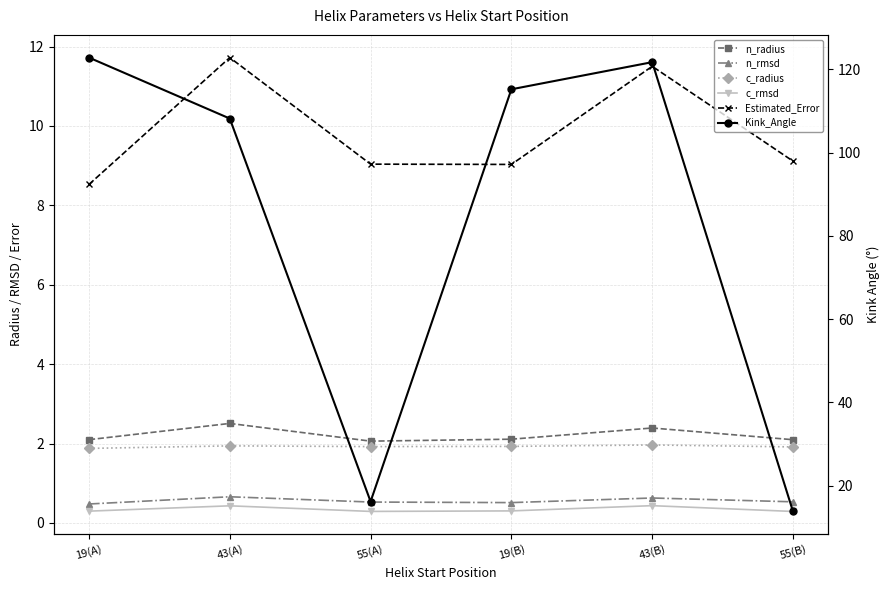

What is the difference between the maximum and second lowest values in the Estimated_Error series?

2.7